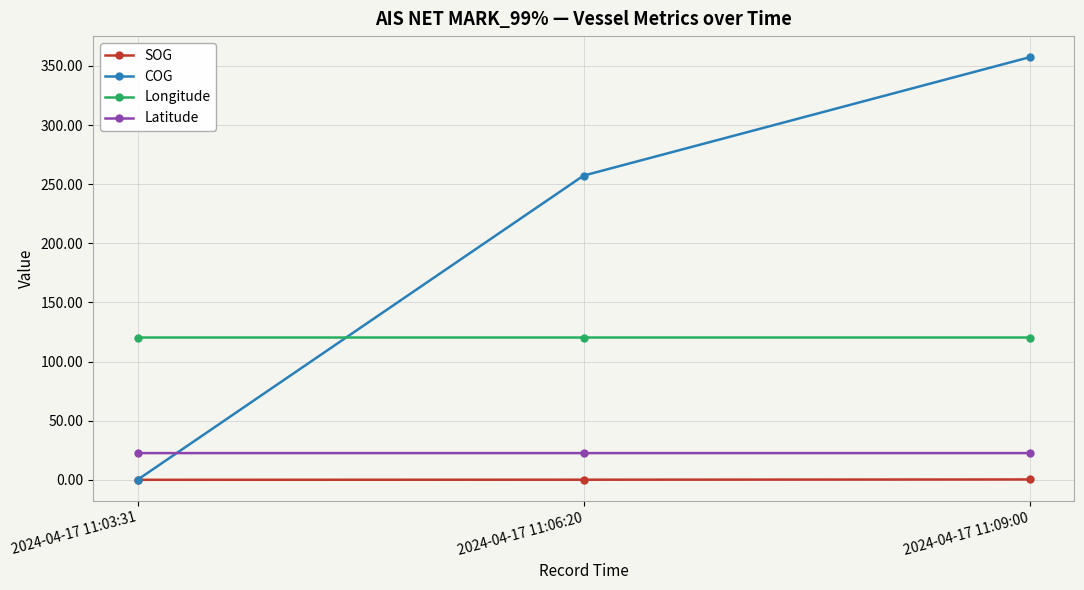

Which series has the widest spread of values?

COG